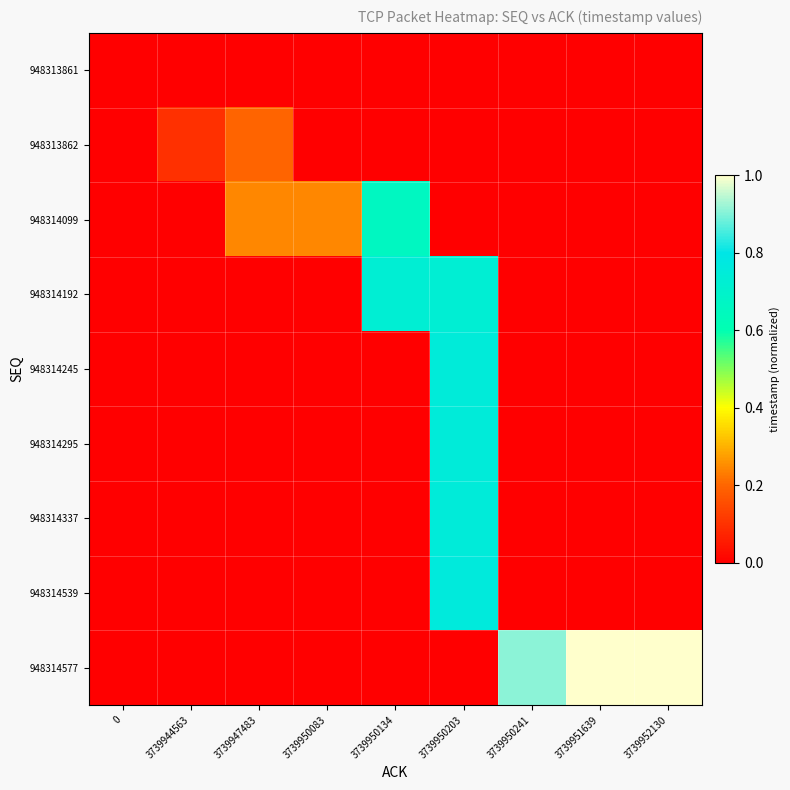

How many series are shown in this chart?

9